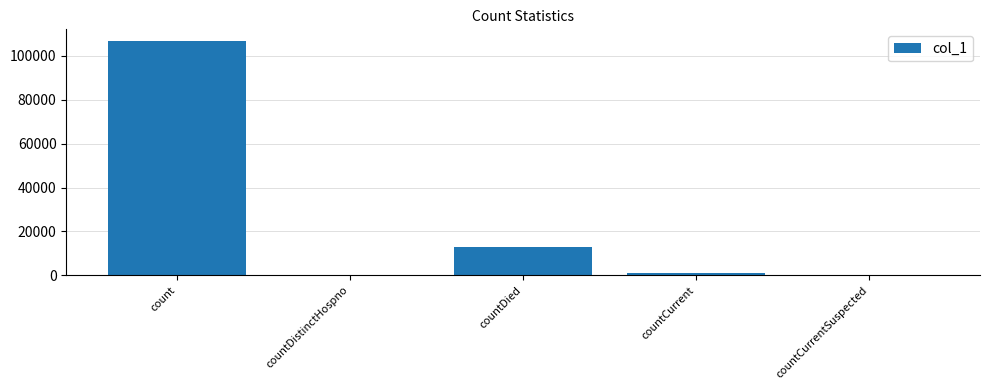

Is it true that the value at countDied is 21237?

False